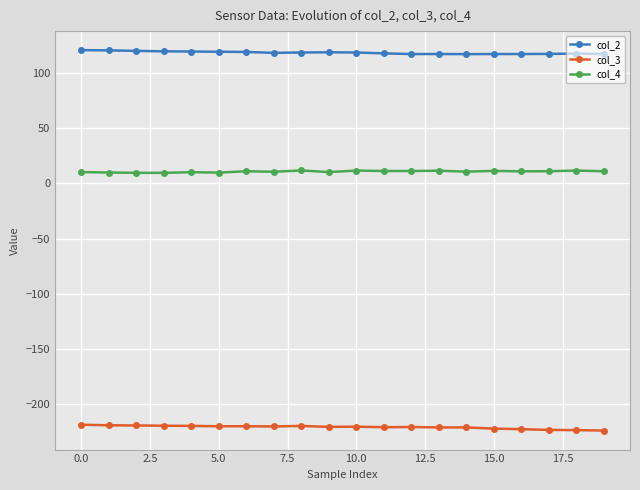

True or false: col_2 has more than 0 interior local peaks.

True